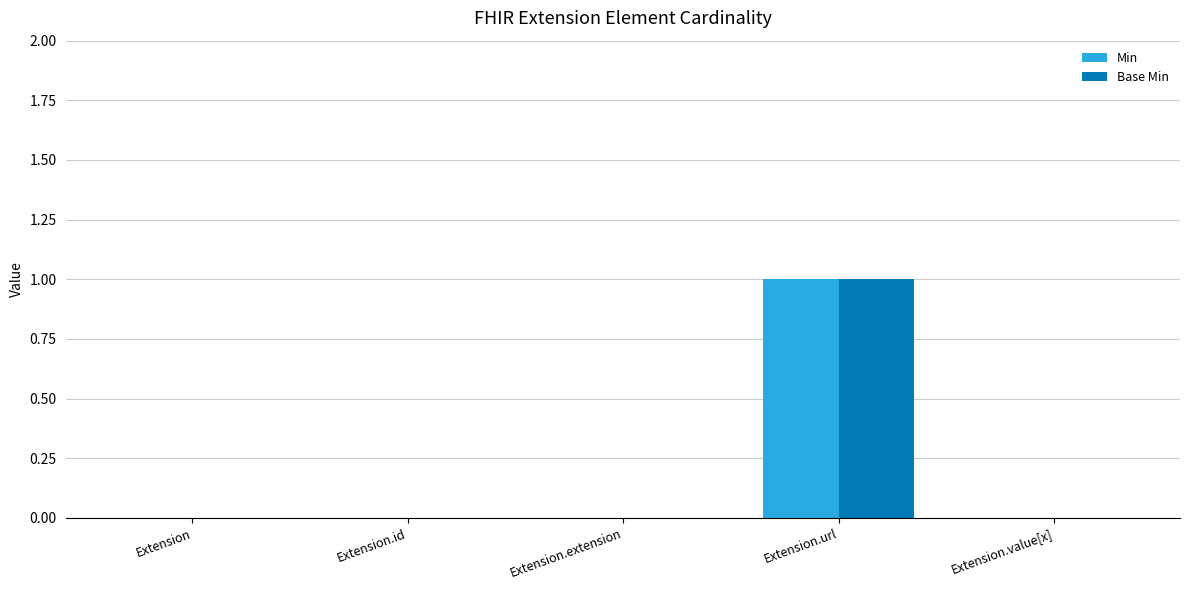

Is it true that Min equals 0 at Extension.id?

True